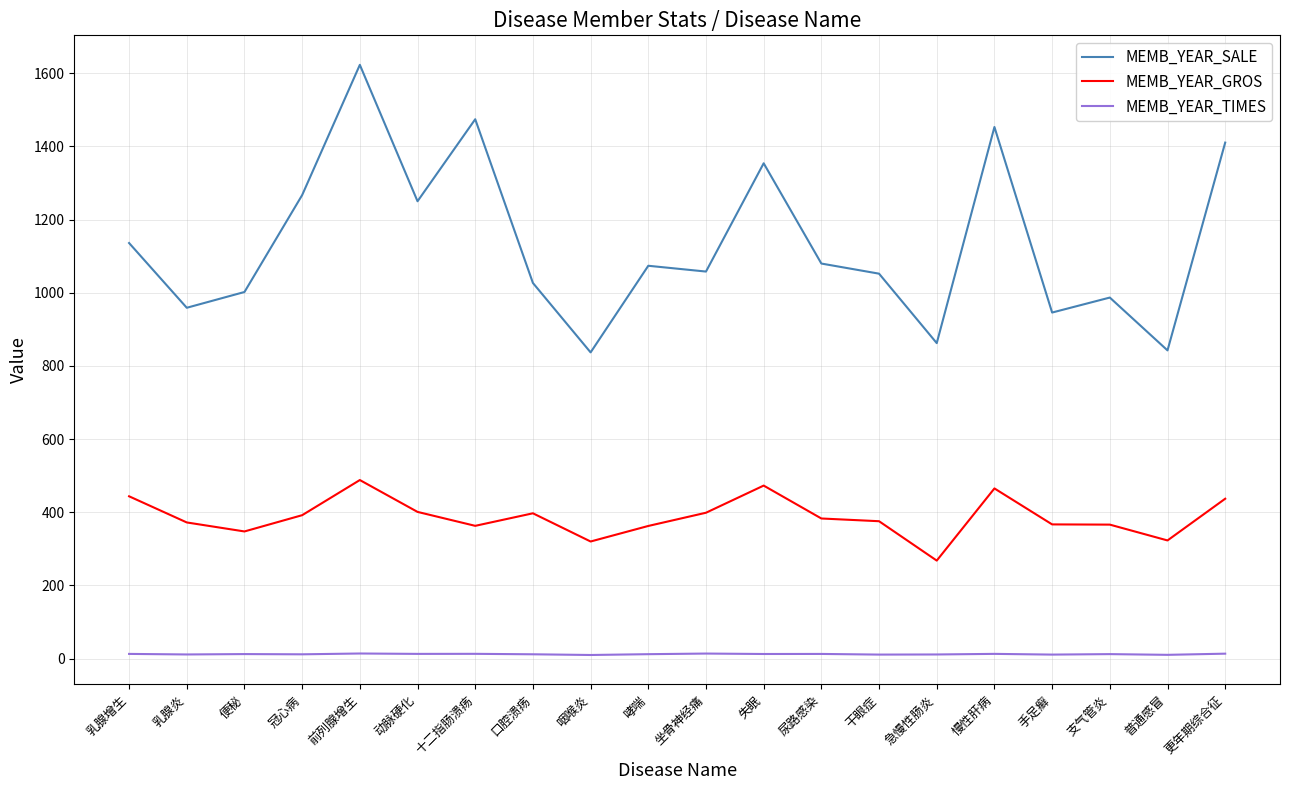

At which category is the sum across all series the highest?

前列腺增生